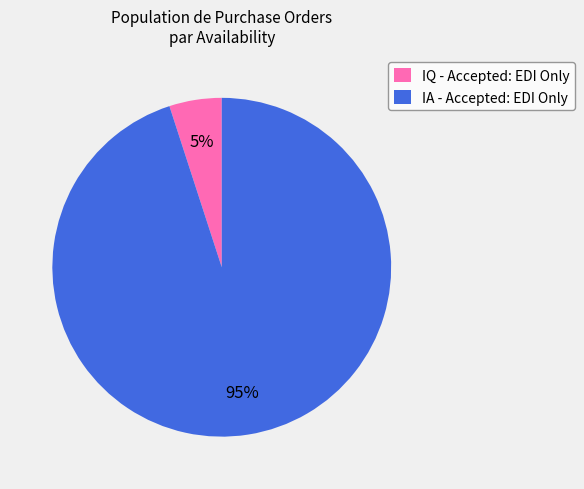

Which slice is the largest?

IA - Accepted: EDI Only